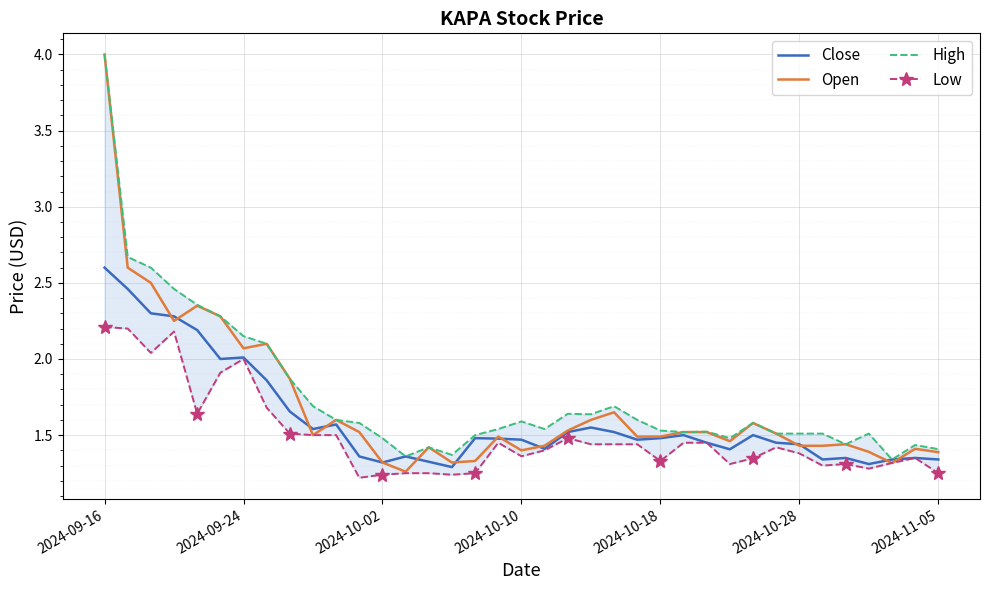

The Close series shows 2.3 at 2024-10-18. True or false?

False